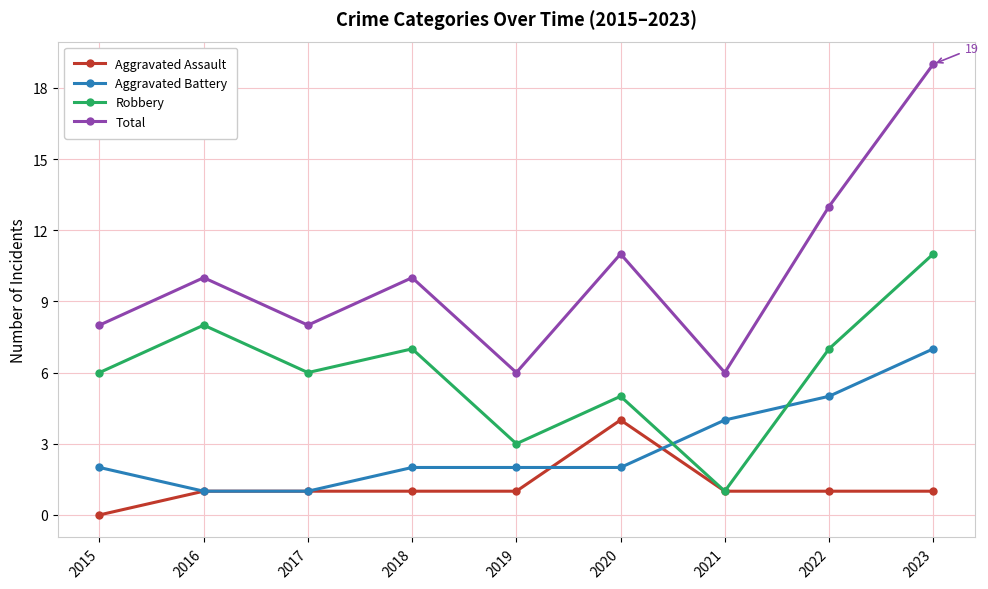

What is the difference between the Robbery values at 2016 and 2021?

7